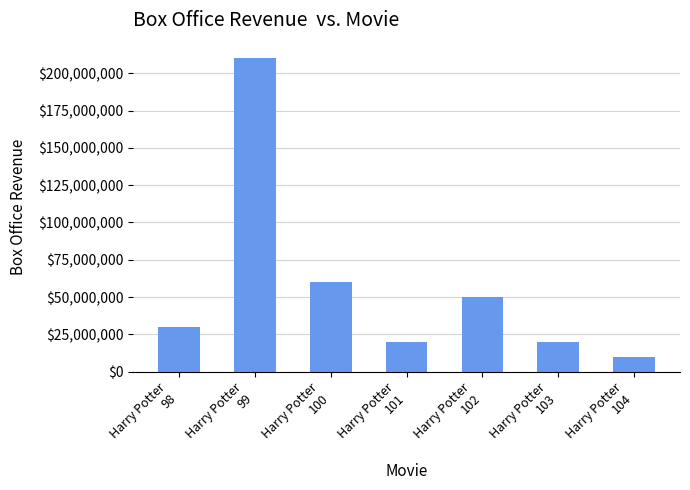

Reading left to right, list all the values displayed in this chart.

30000000	210000000	60000000	20000000	50000000	20000000	10000000